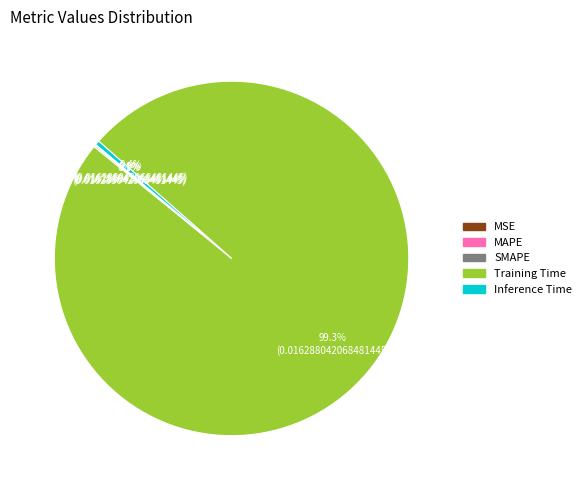

Does any single category account for the majority?

Yes